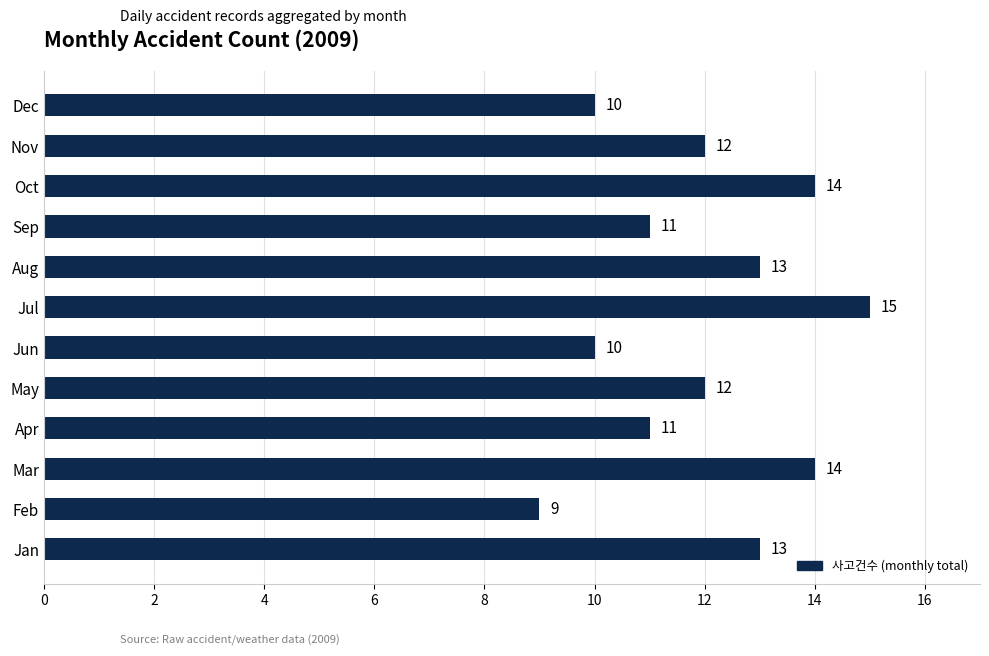

Does the chart contain any negative values?

No